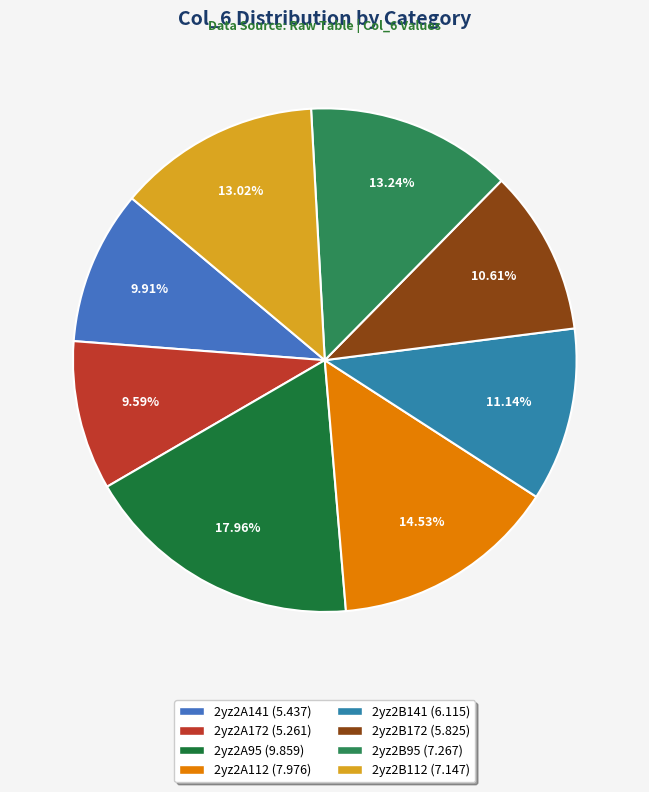

How many slices are in this pie chart?

8